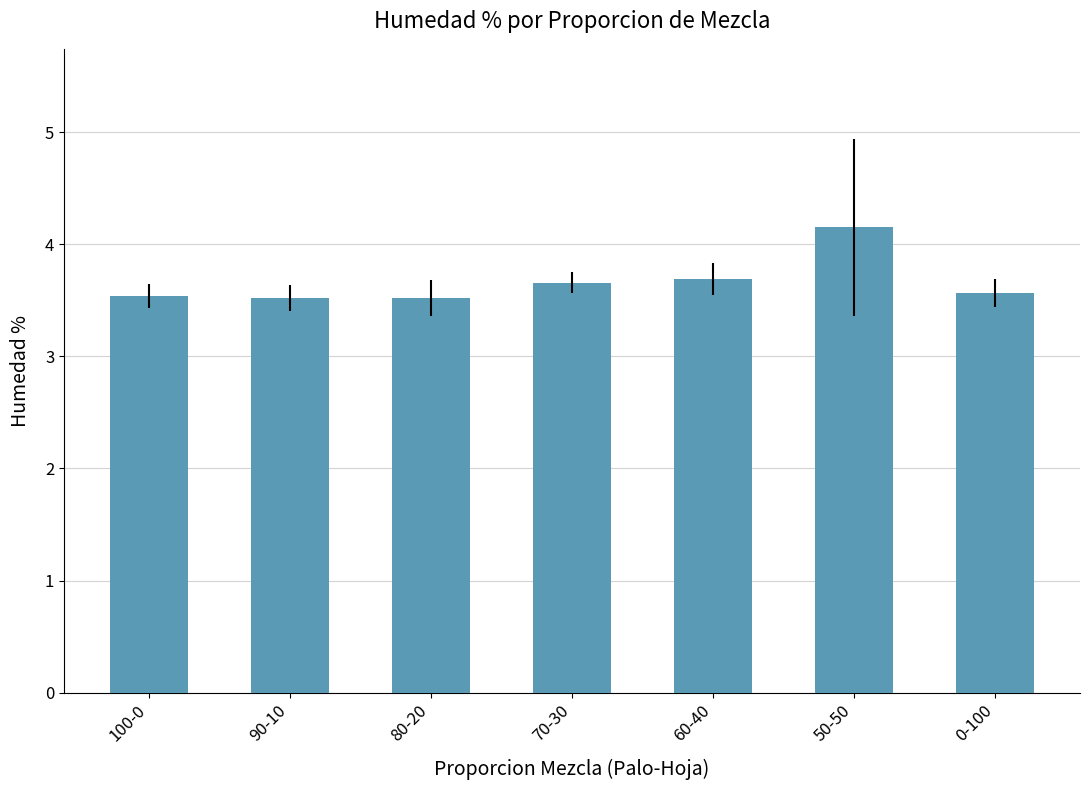

How many bars are there in total?

7